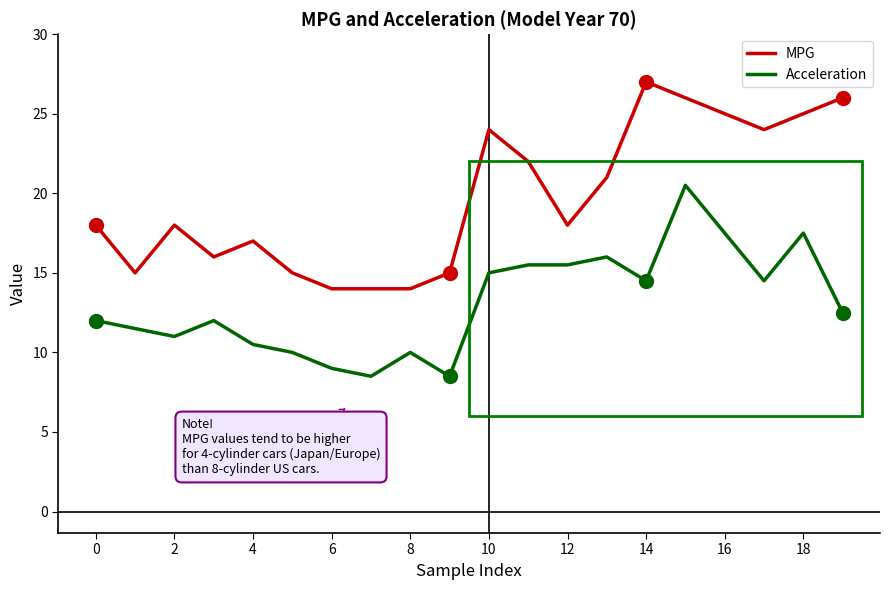

What is the minimum value shown in the chart?

8.5